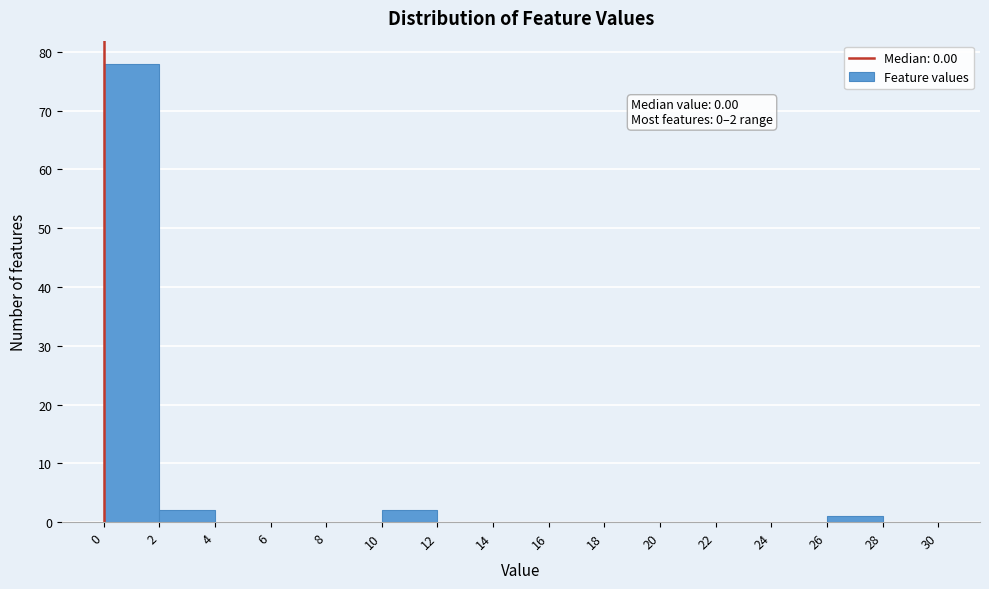

Which range on the x-axis has the tallest bar?

0 to 2